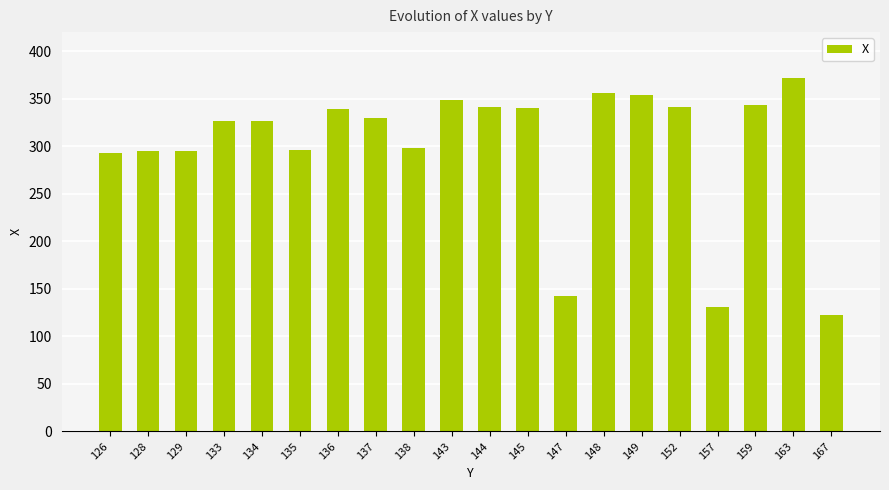

At which category does the chart reach its peak across all series?

163